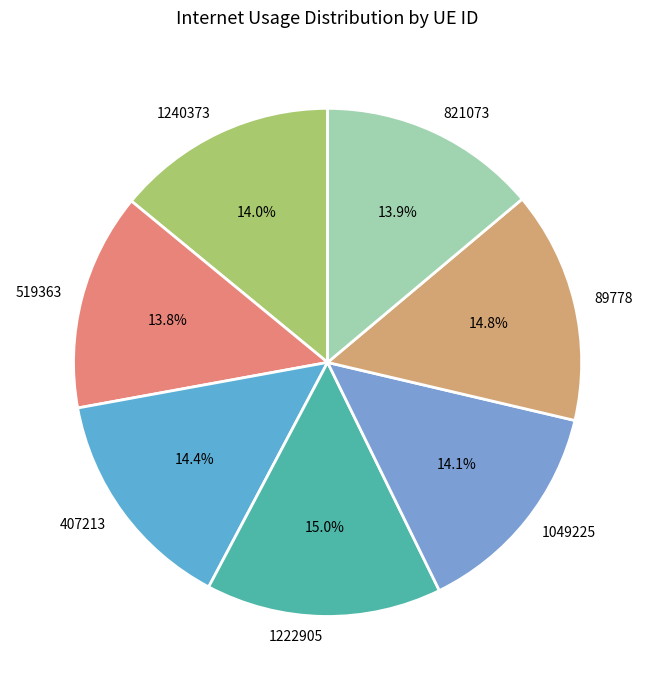

Is there a majority slice in this chart?

No